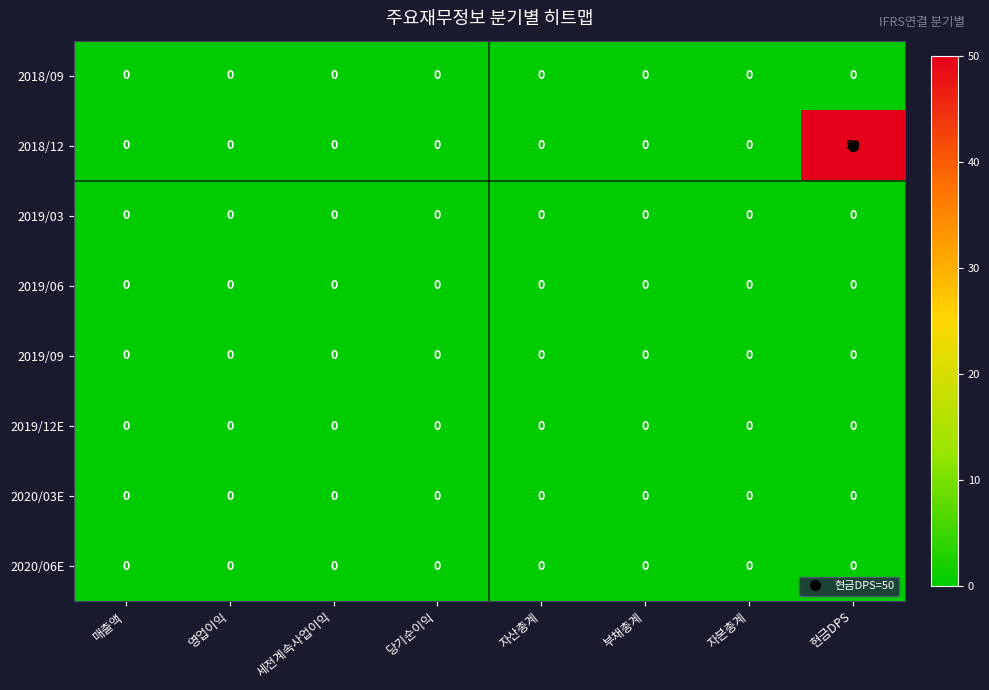

Which series has the widest spread of values?

2018/12